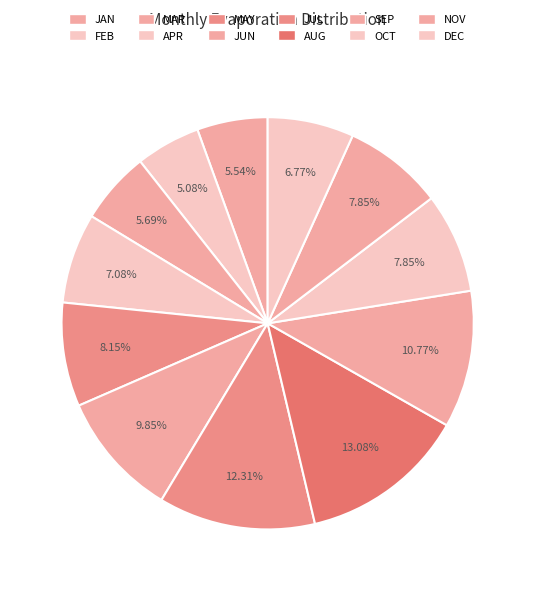

Rank the categories by value from lowest to highest.

FEB, JAN, MAR, DEC, APR, OCT, NOV, MAY, JUN, SEP, JUL, AUG